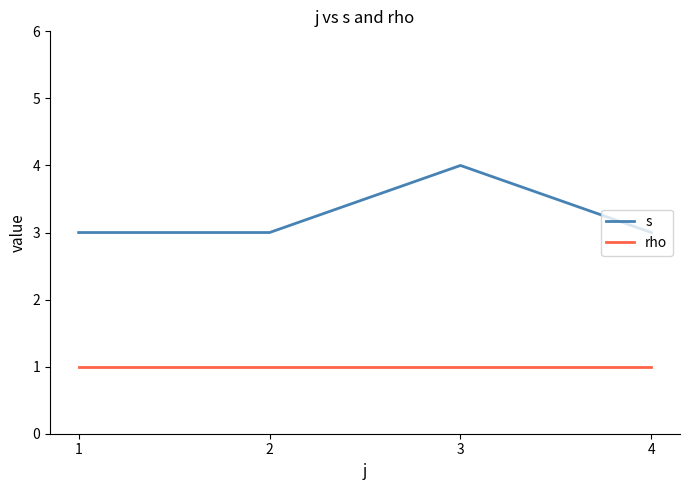

How many lines are shown in the chart?

2